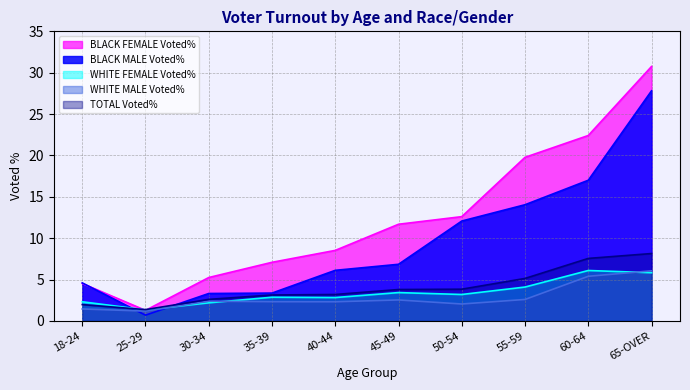

What is the average value of the WHITE FEMALE Voted% series?

3.4